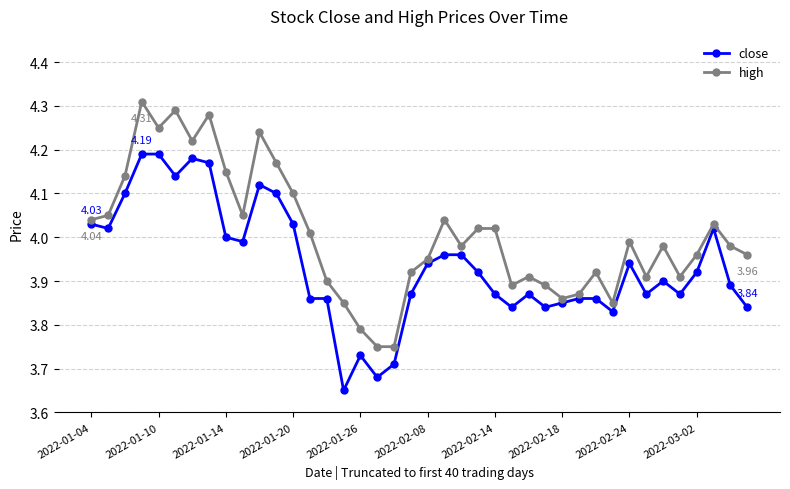

True or false: close has more than 0 points higher than both neighbors.

True